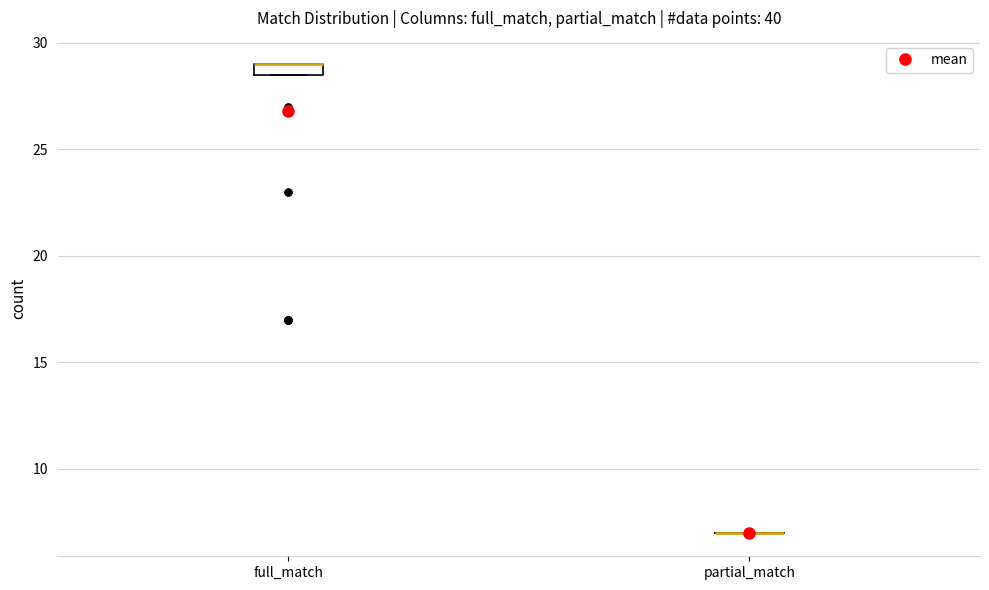

Comparing the boxes themselves (not the whiskers), which one is the tallest?

full_match